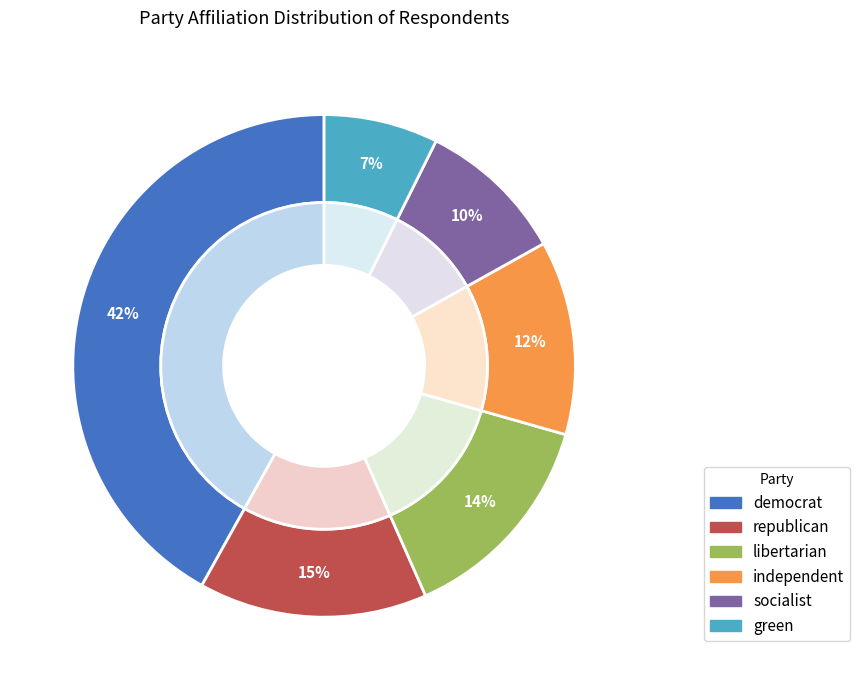

What is the ratio of the value at libertarian to the value at democrat?

0.3